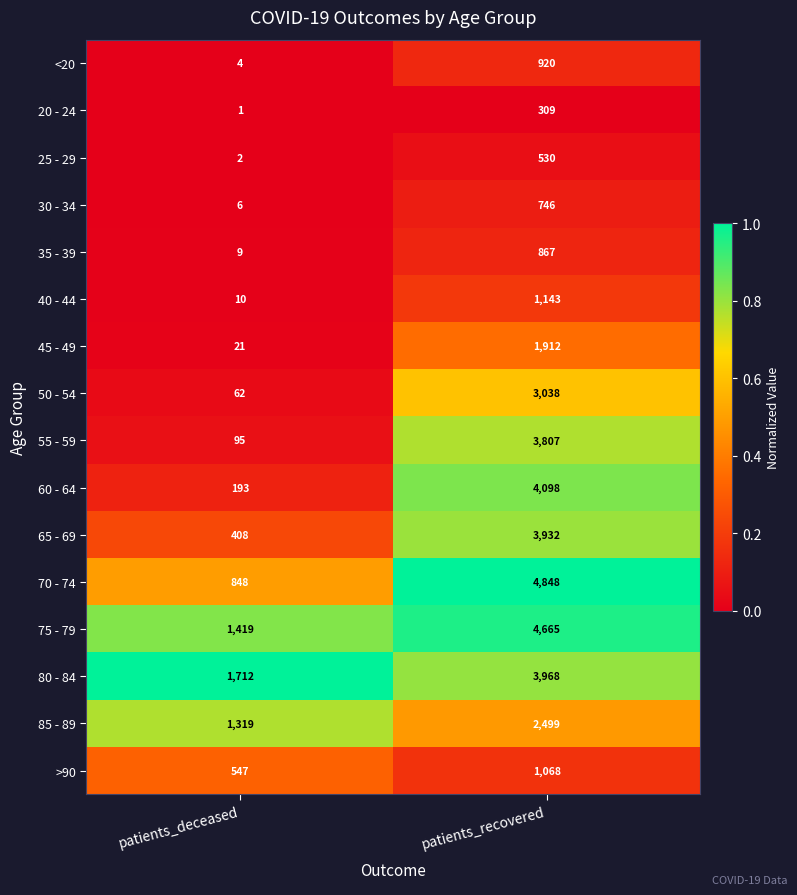

The 65 - 69 series shows 5650 at patients_recovered. True or false?

False